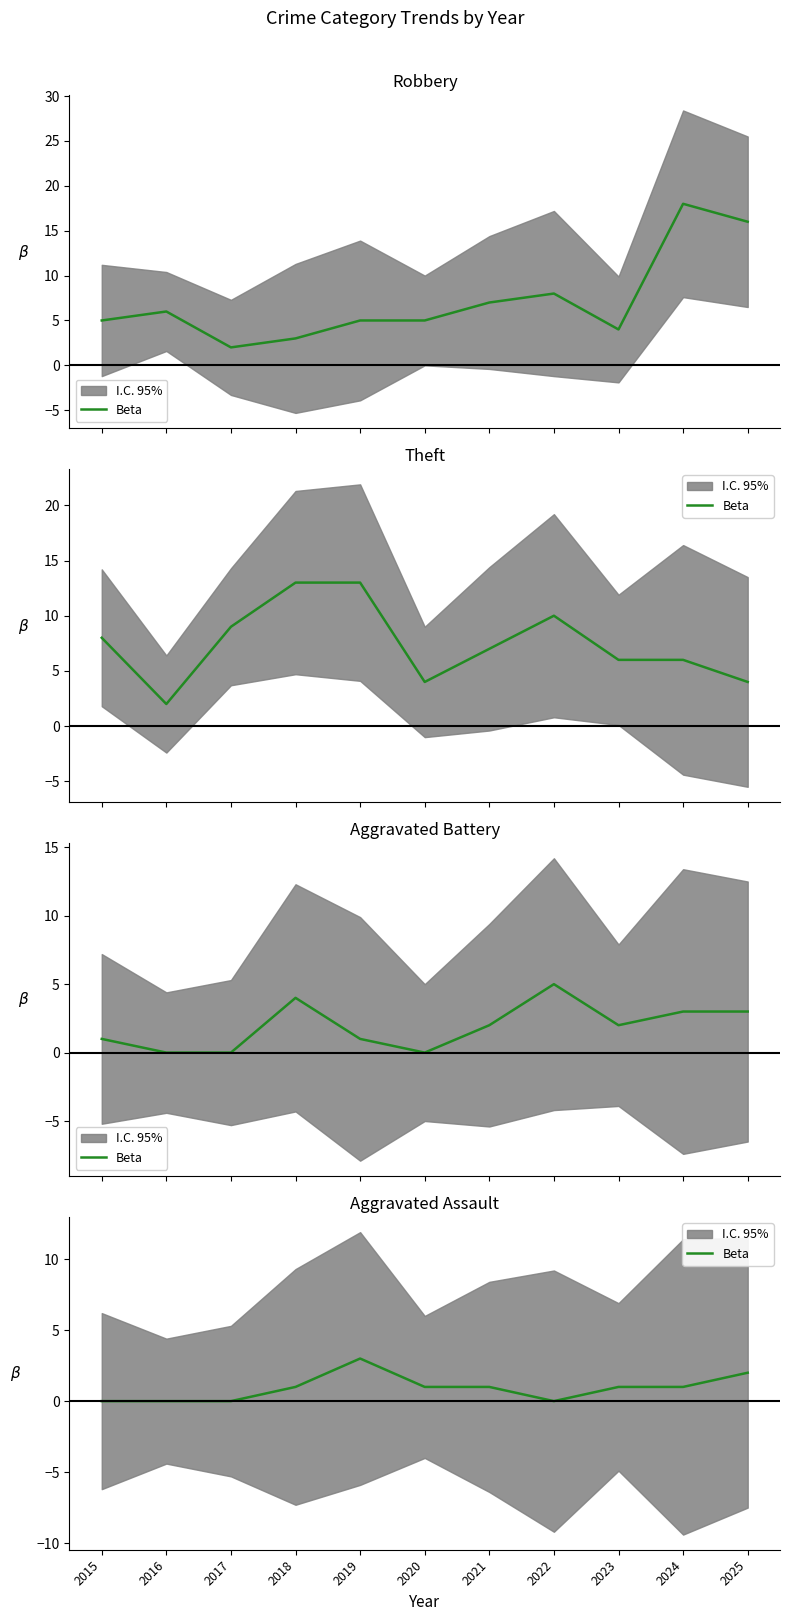

Approximately how many times larger is the value at 2025 compared to 2019?

0.7